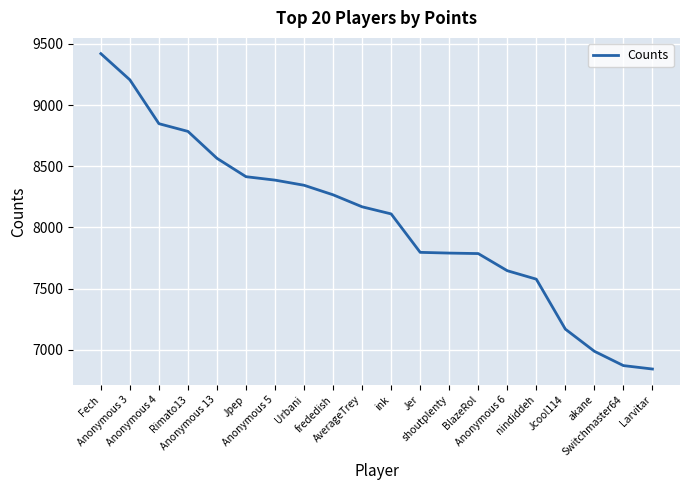

What is the maximum value shown in the chart?

9420